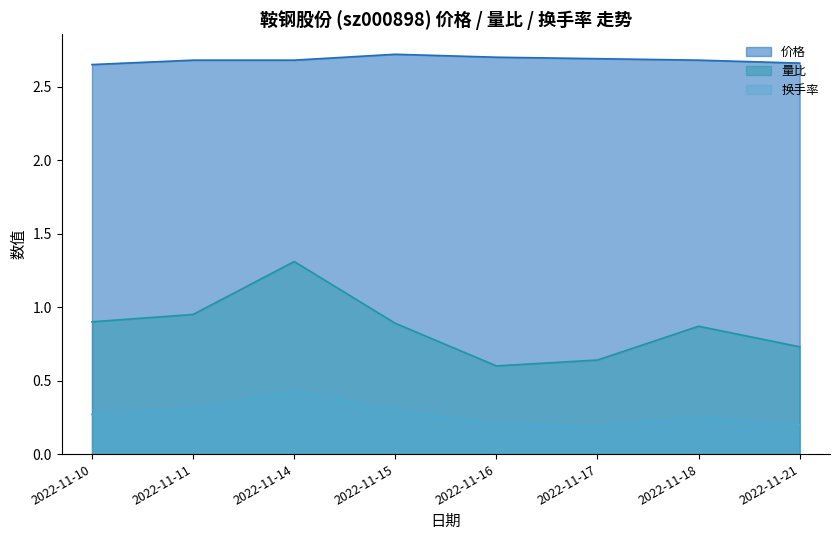

Rank the series by their average value, from highest to lowest.

价格, 量比, 换手率